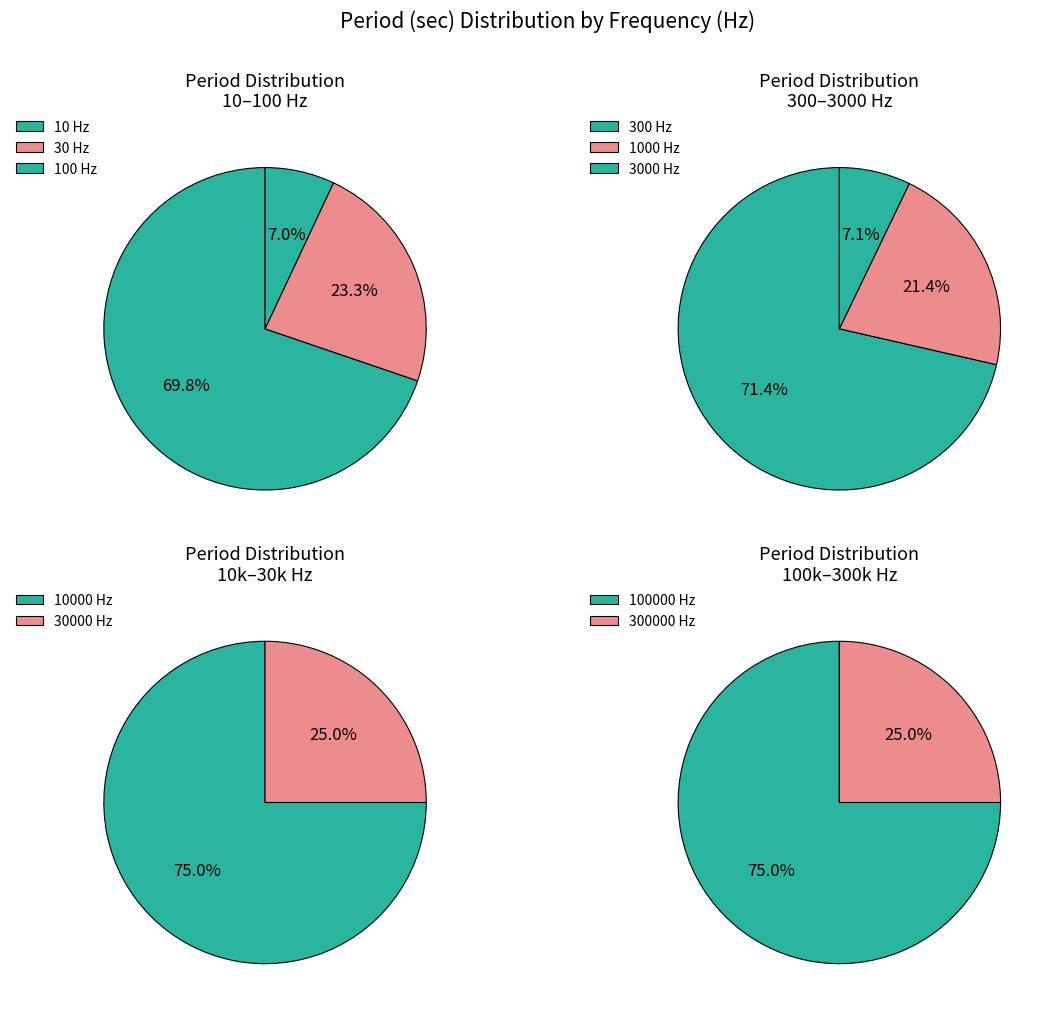

Which category accounts for the majority?

10